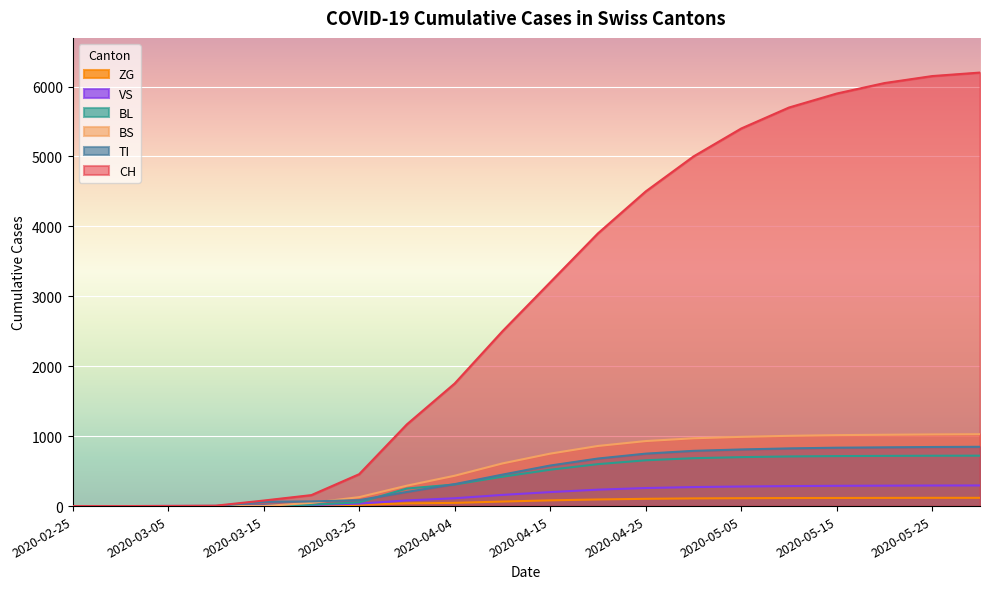

Is the value of ZG at 2020-05-25 greater than the value of BS at 2020-04-04?

No